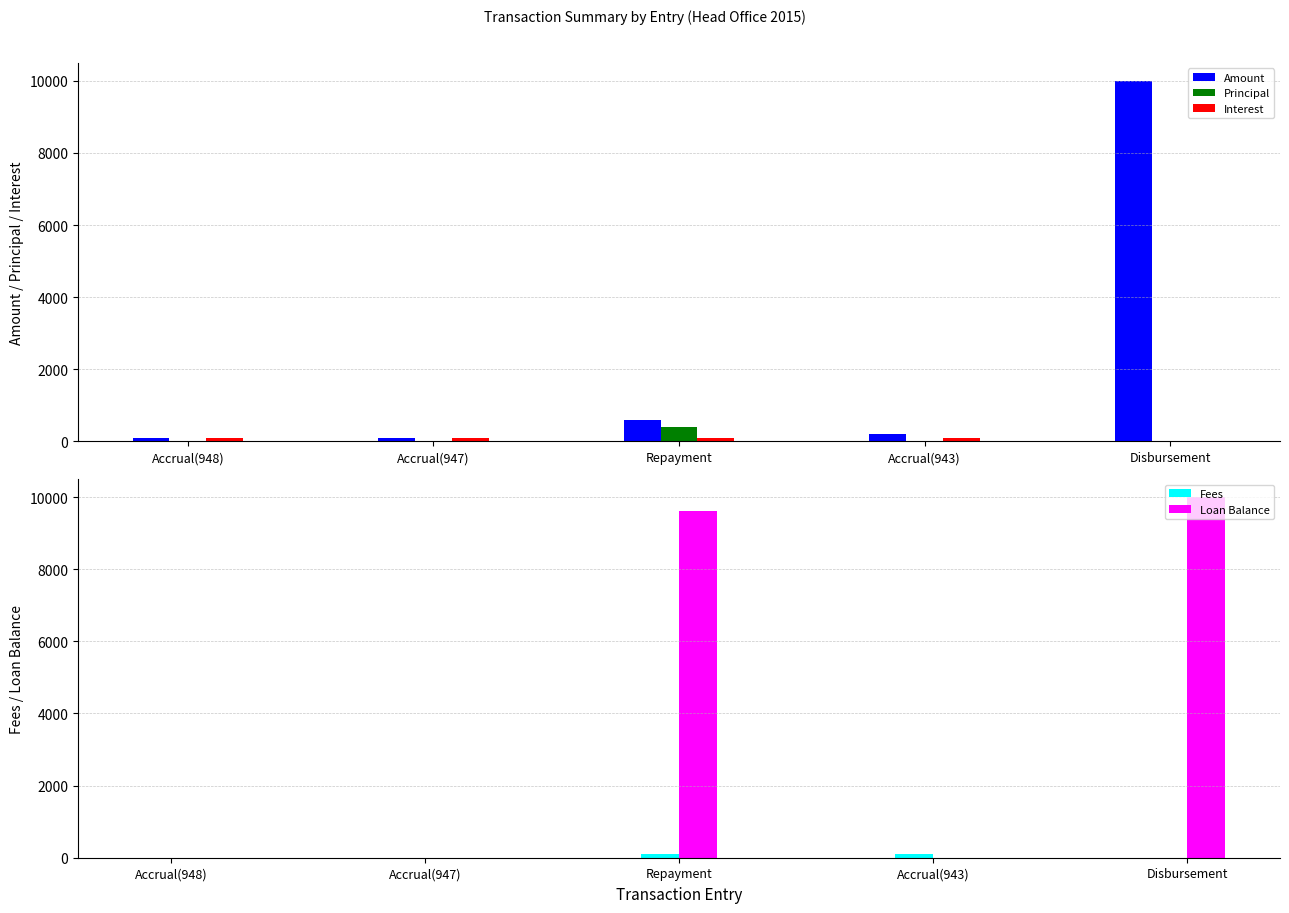

Where is Interest nearest to the value 51?

Accrual(947)